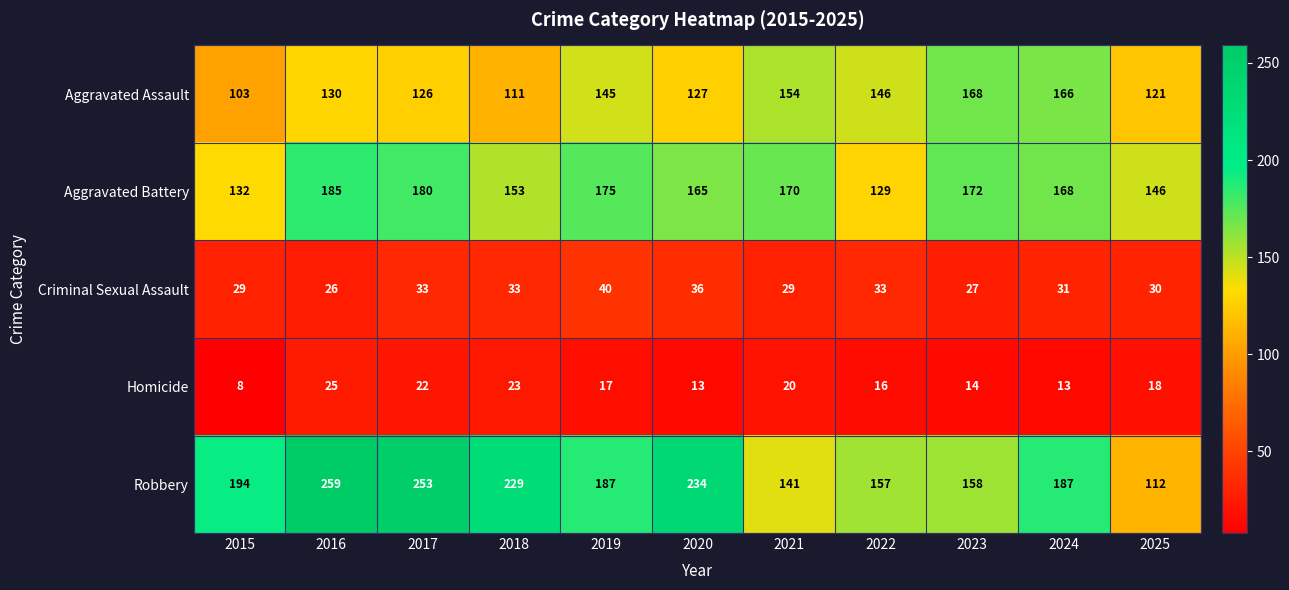

What is the total value across all series at 2016?

625